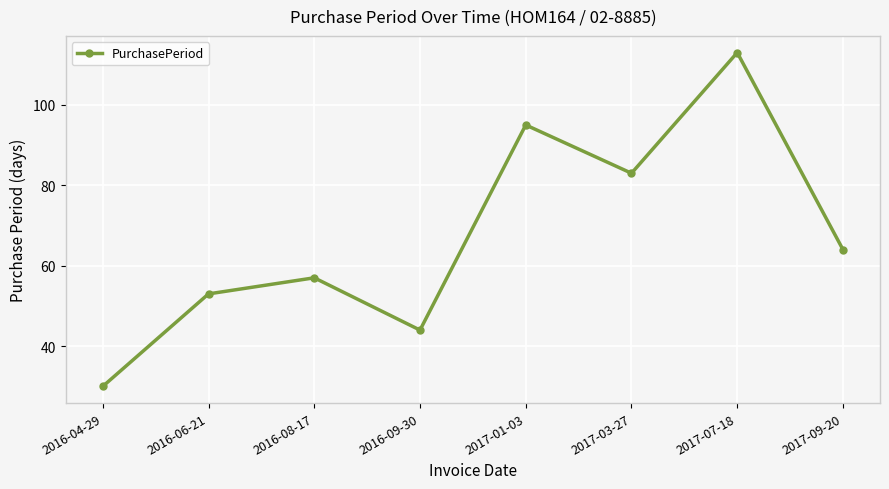

What is the minimum value shown in the chart?

30